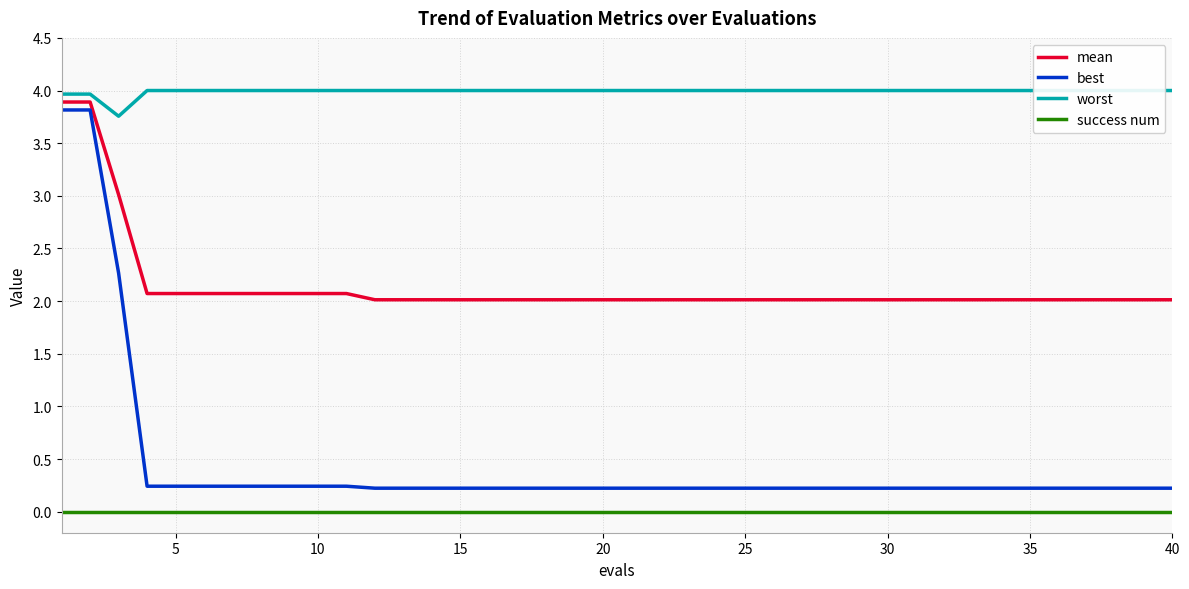

Which series has the widest spread of values?

best